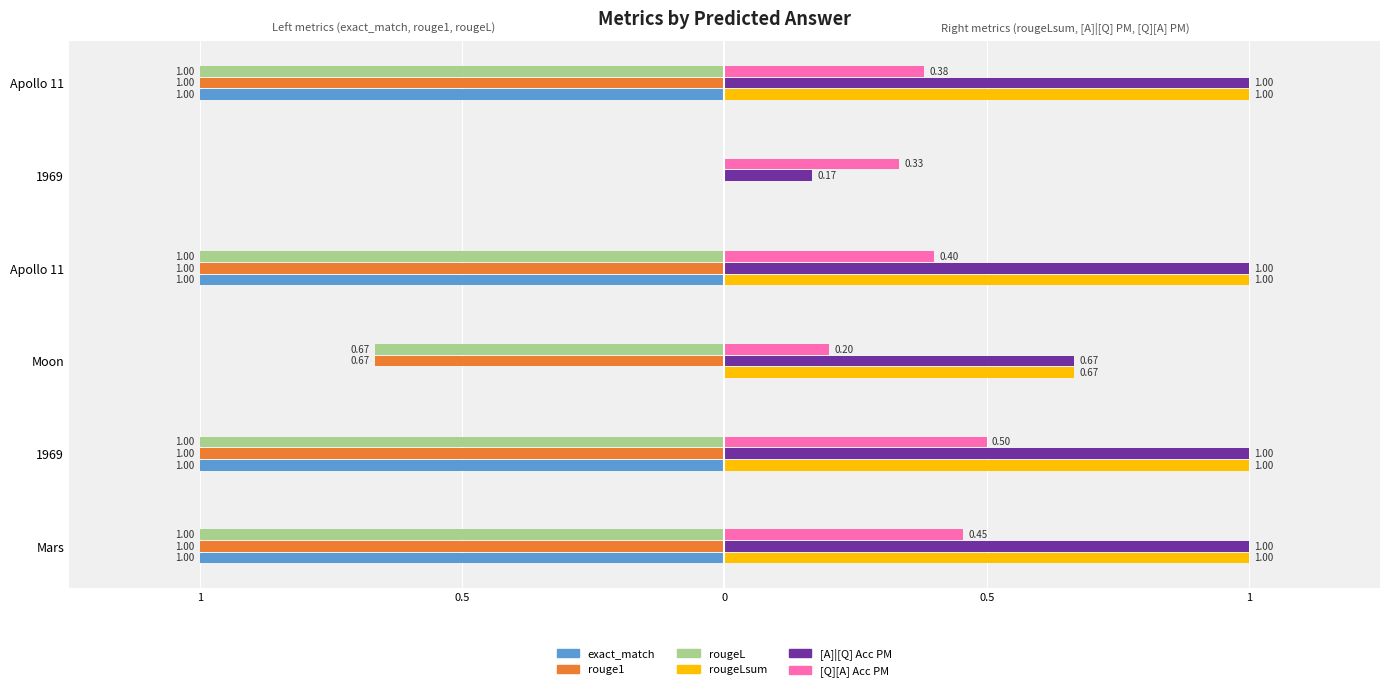

What is the maximum value for [Q][A] Acc PM?

0.5